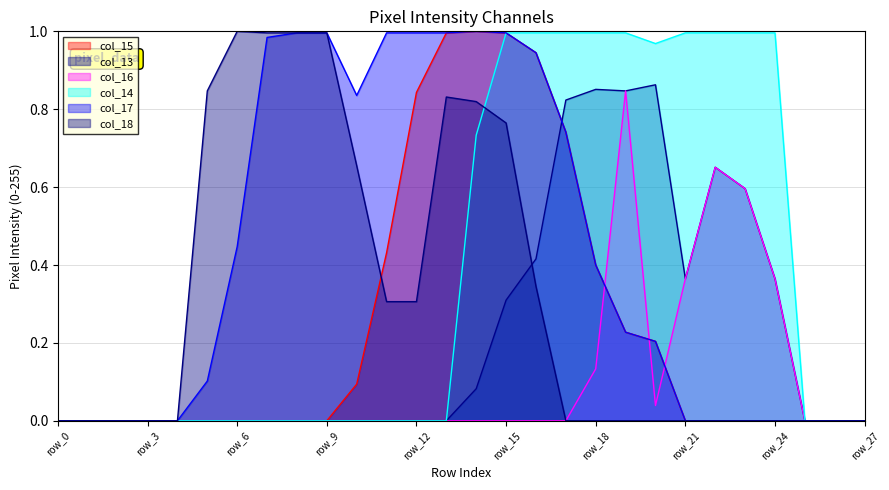

Rank the series at row_3 from lowest to highest value.

col_15, col_13, col_16, col_14, col_17, col_18